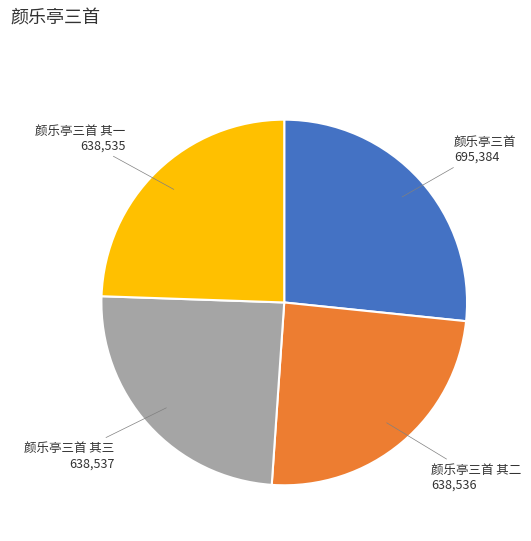

How many slices are in this pie chart?

4